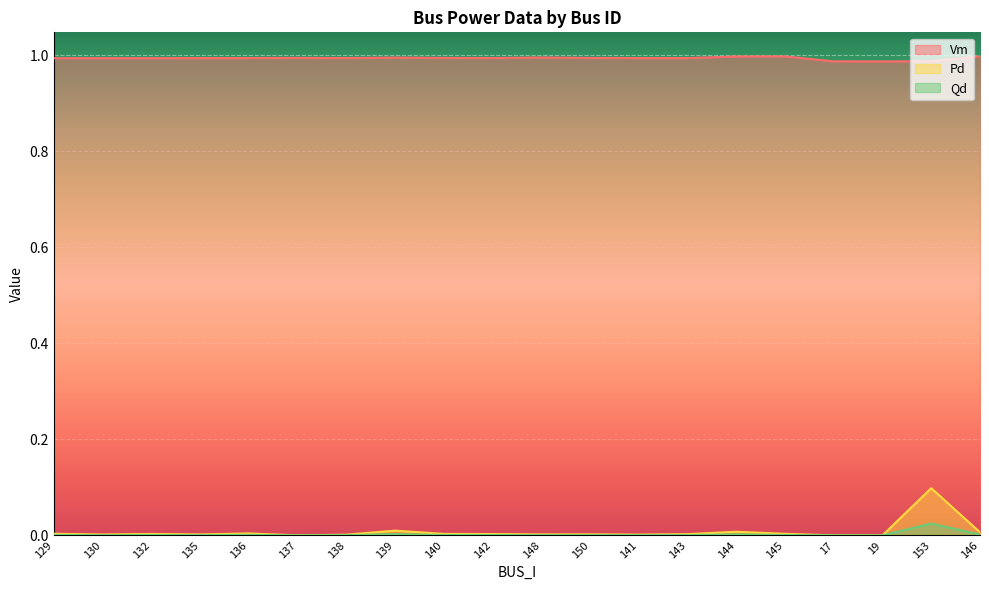

At which label does Vm reach its peak?

146